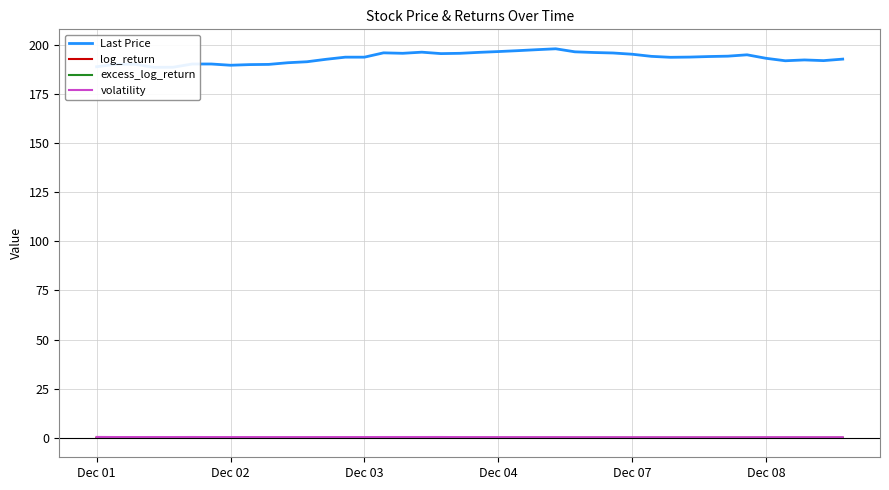

What is the maximum value shown in the chart?

197.9